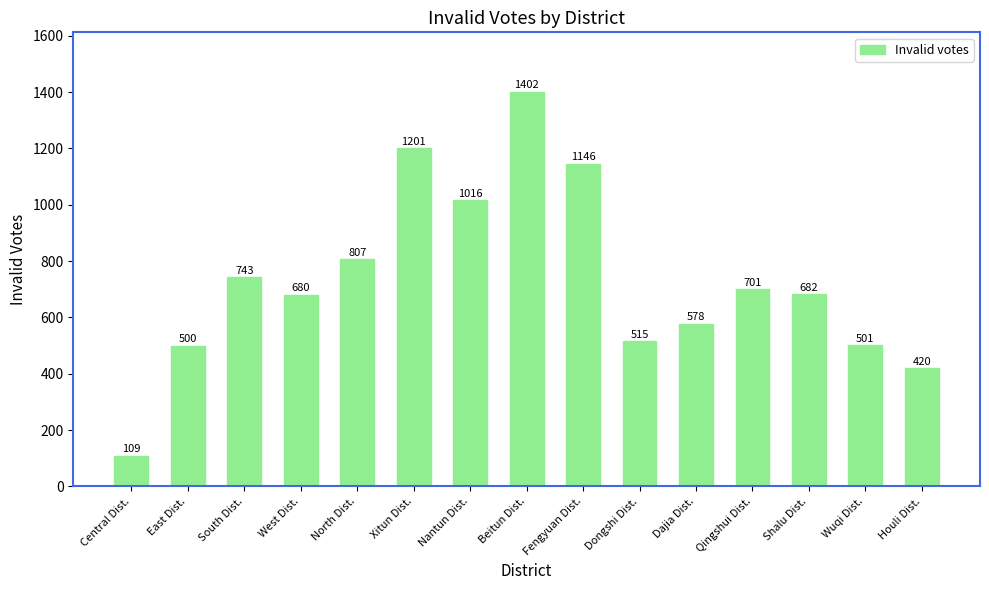

Where is the data nearest to the value 755?

South Dist.